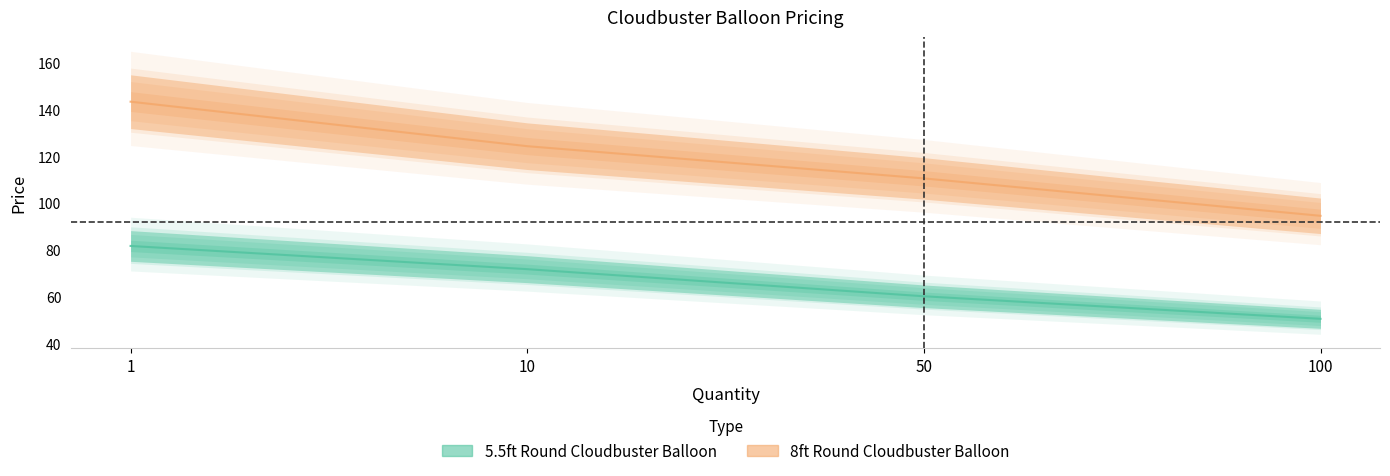

Is this an area chart (filled region under the line)?

No